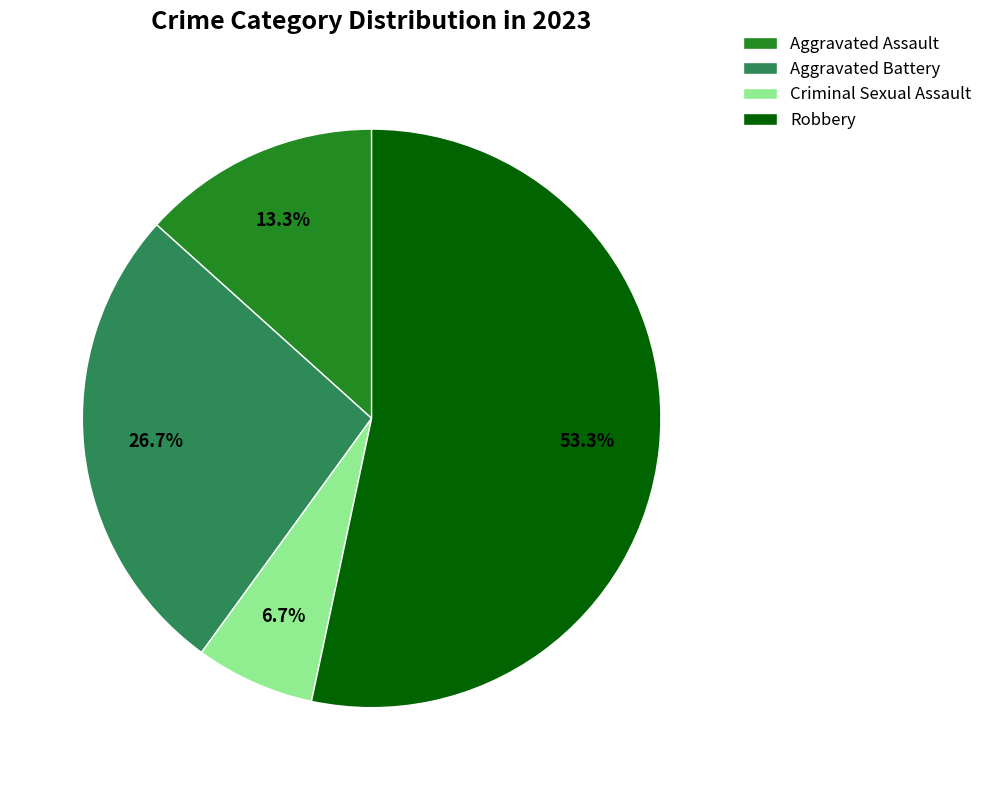

What portion of the pie excludes Aggravated Assault?

86.7%